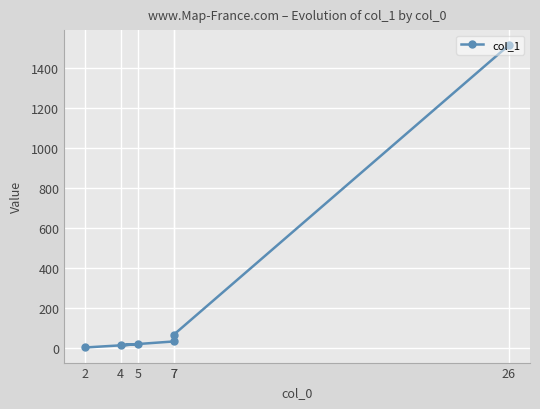

Between 7 and 4, which is larger?

7